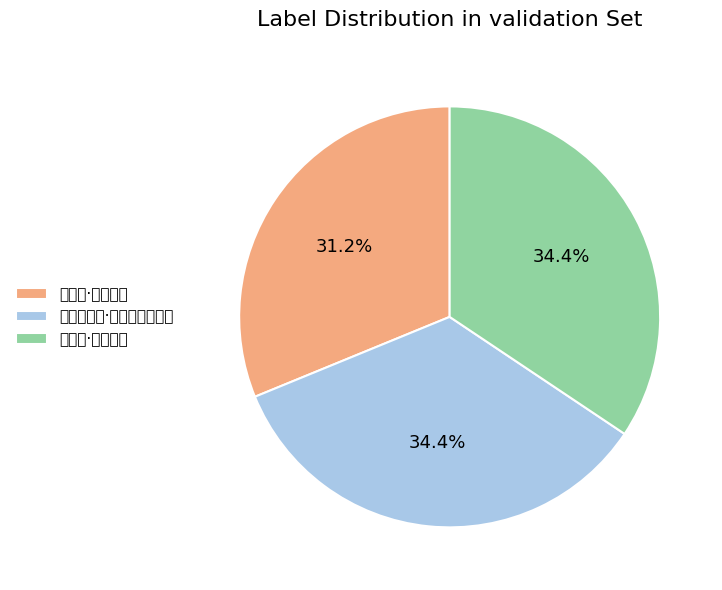

What is the smallest slice in the pie chart?

柳梢青·断续残红